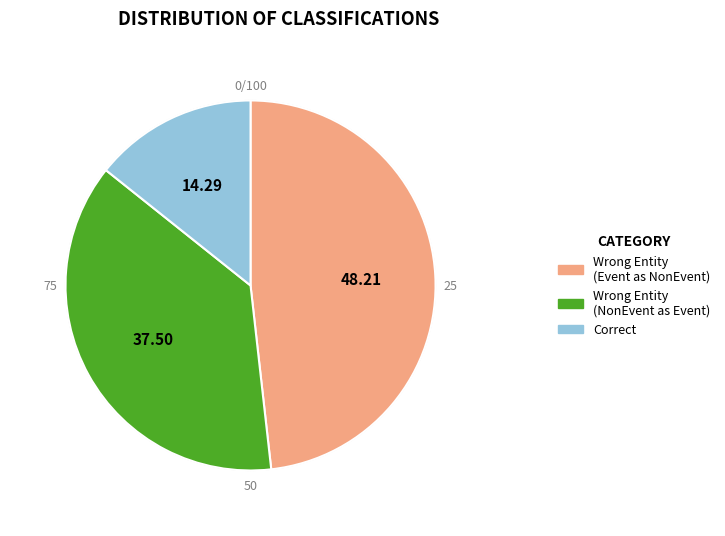

Count the number of slices in the pie.

3